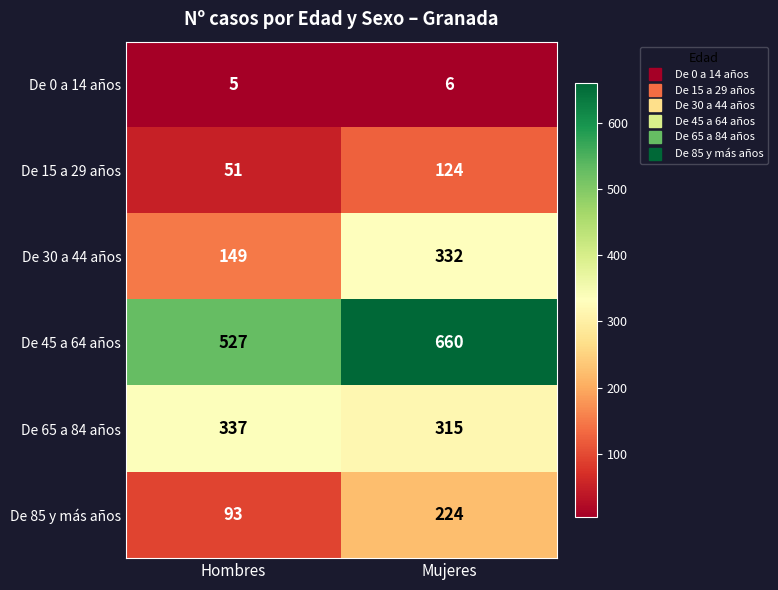

What is the greatest value displayed?

660